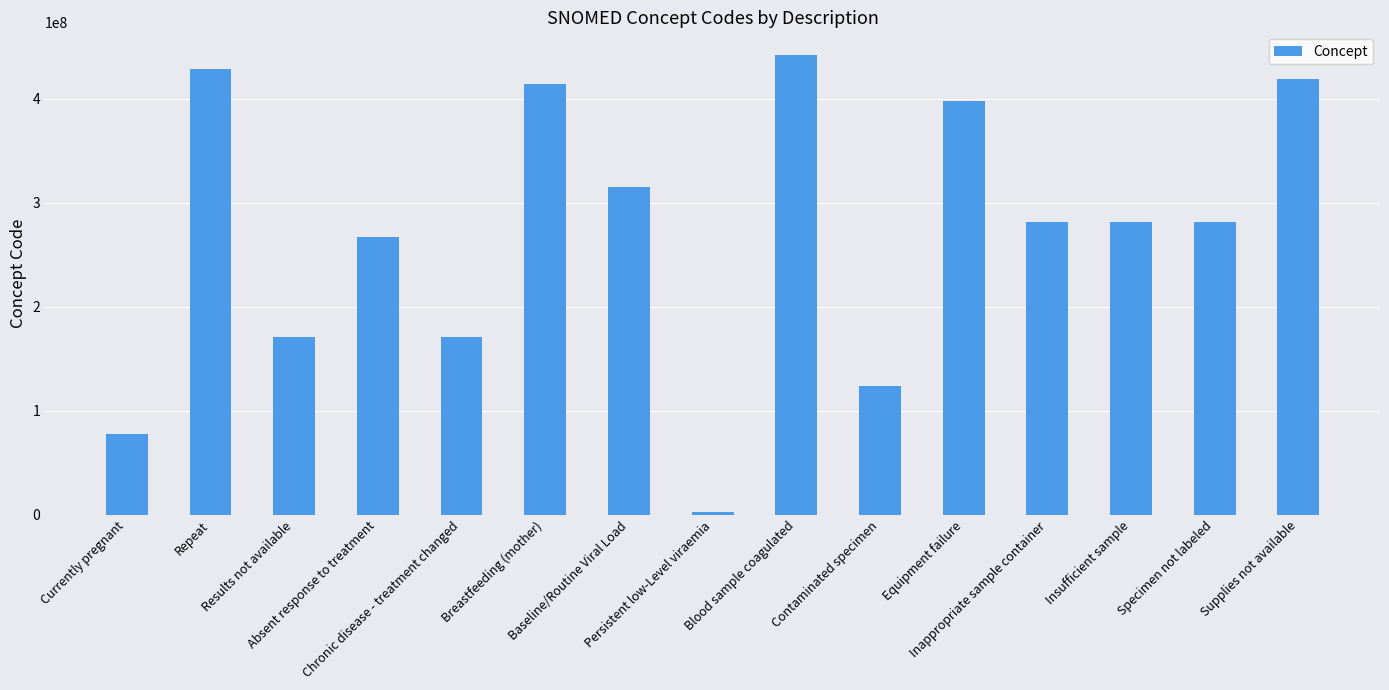

Does the chart contain any negative values?

No